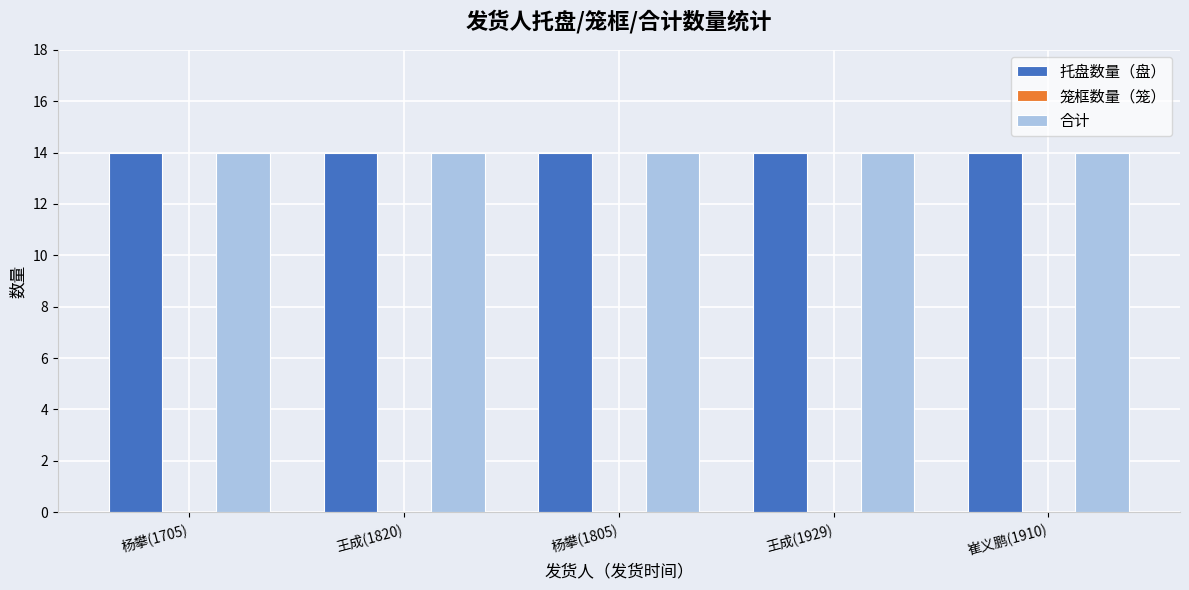

Which series changed the most between 杨攀(1705) and 王成(1929)?

托盘数量（盘）